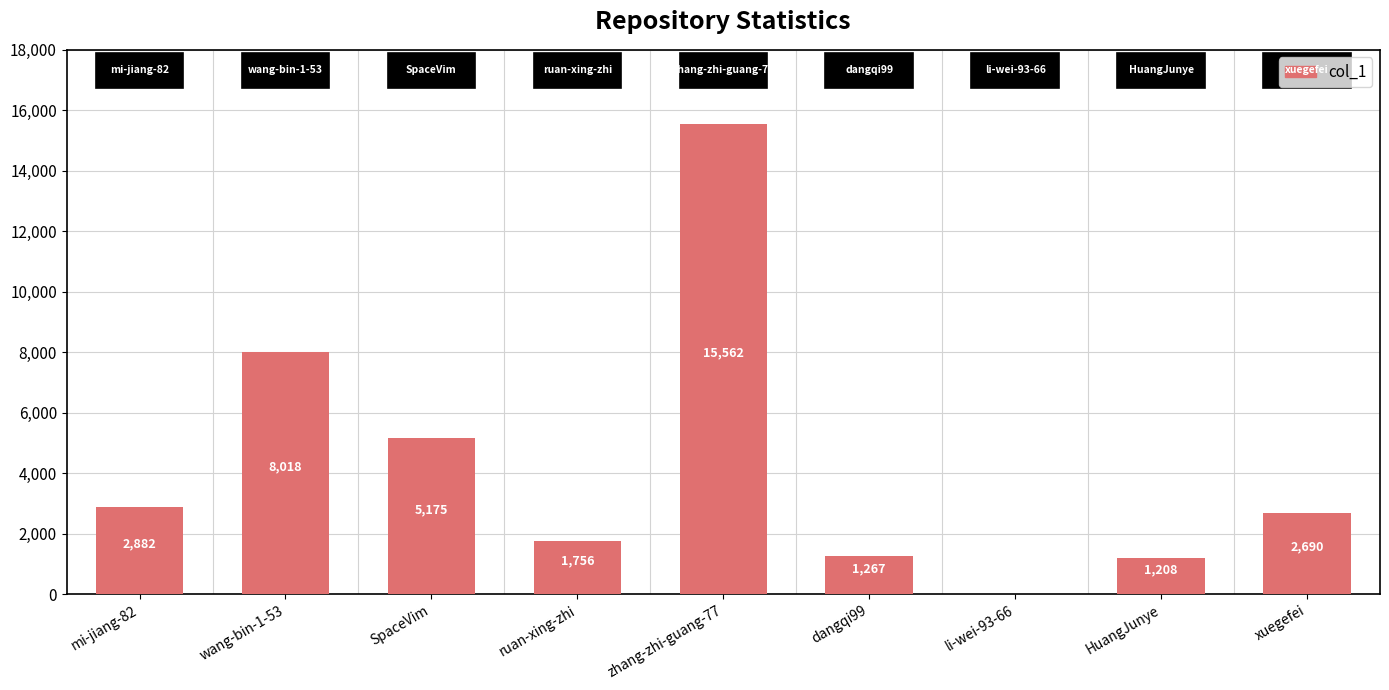

How many data points does each series have?

9